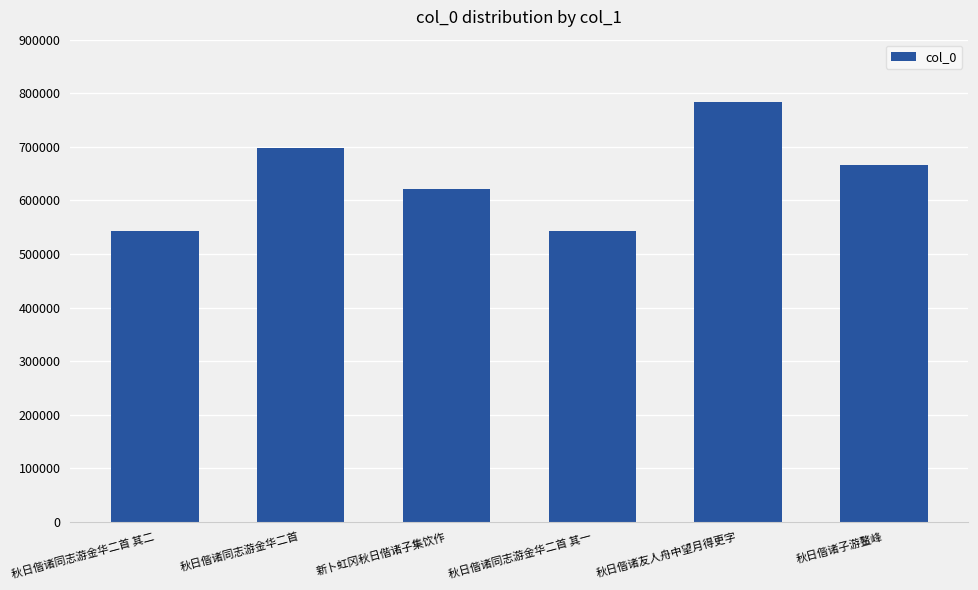

What is the difference between the maximum and second lowest values?

239696